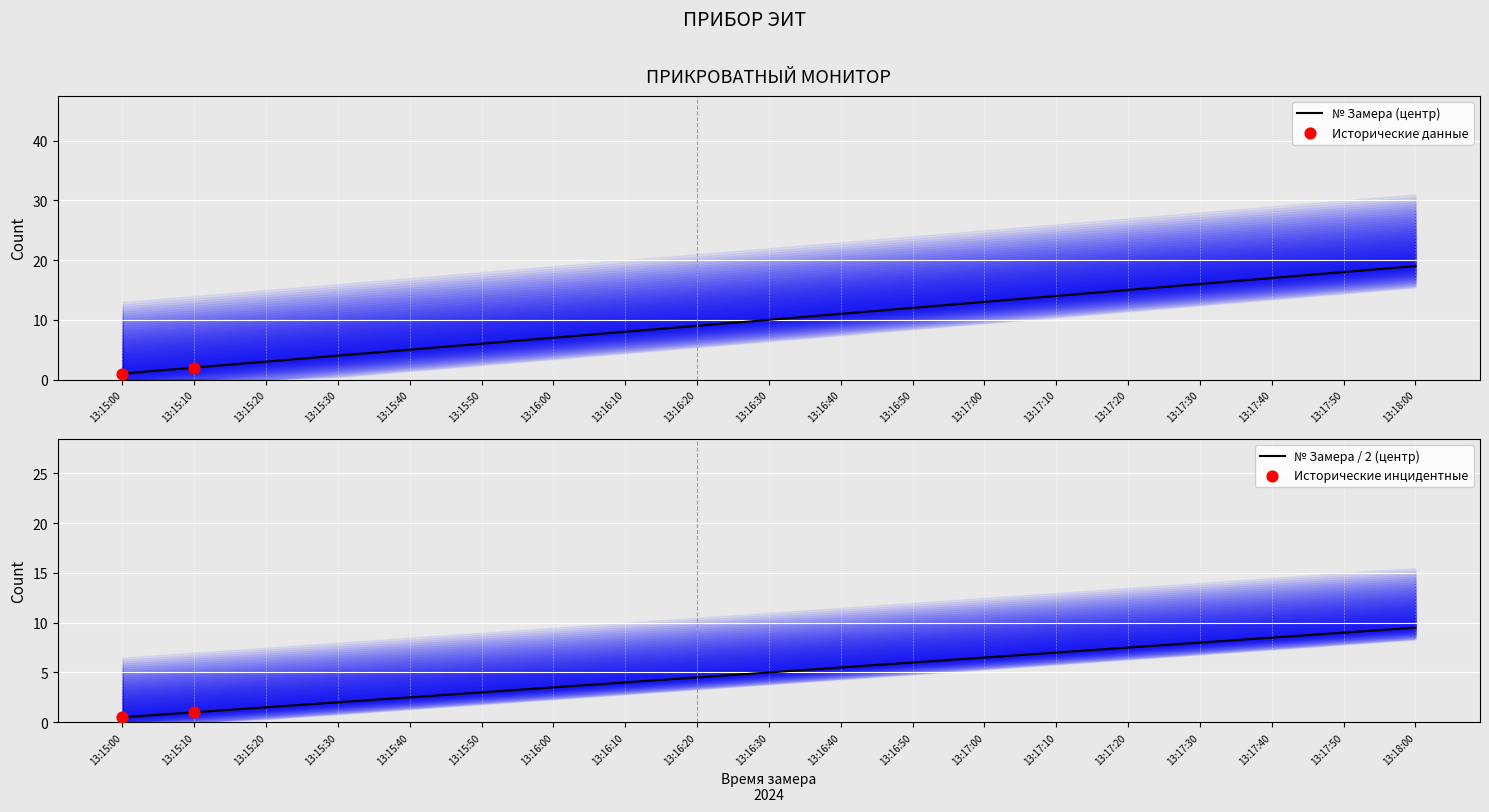

What is the ratio of the value at 13:17:50 to the value at 13:15:40?

3.6